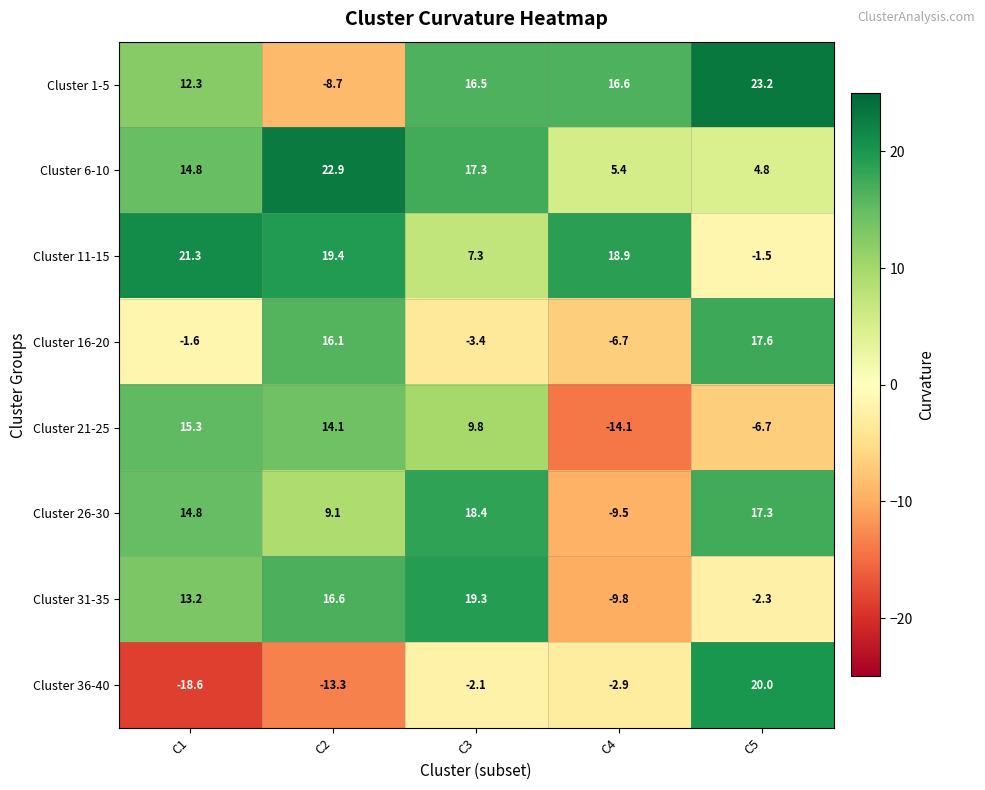

List the series in order of their peak value, highest first.

Cluster 1-5, Cluster 6-10, Cluster 11-15, Cluster 36-40, Cluster 31-35, Cluster 26-30, Cluster 16-20, Cluster 21-25